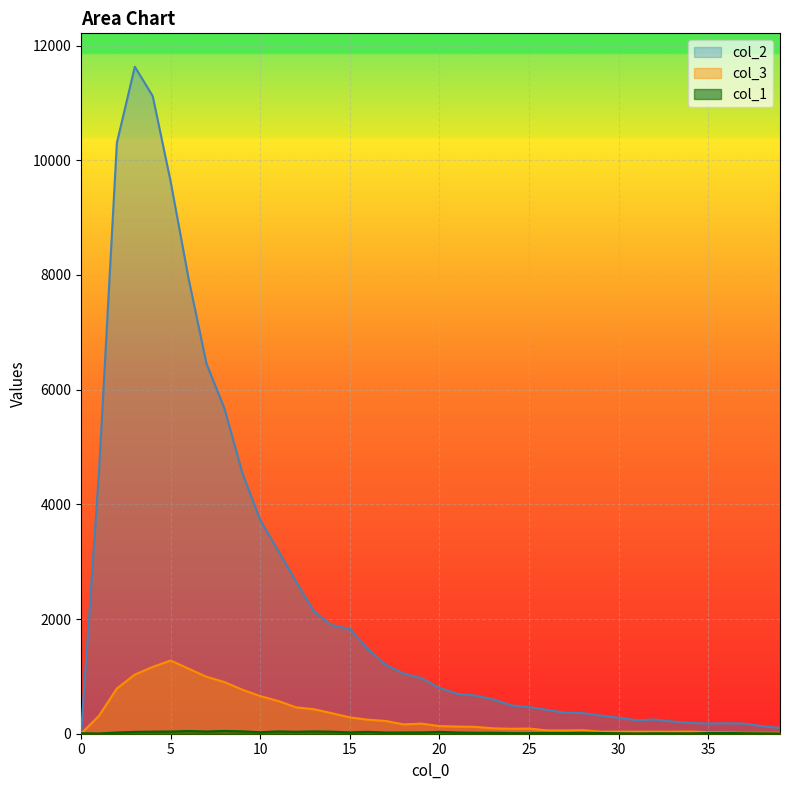

What are all the series names shown in the legend?

col_1, col_2, col_3